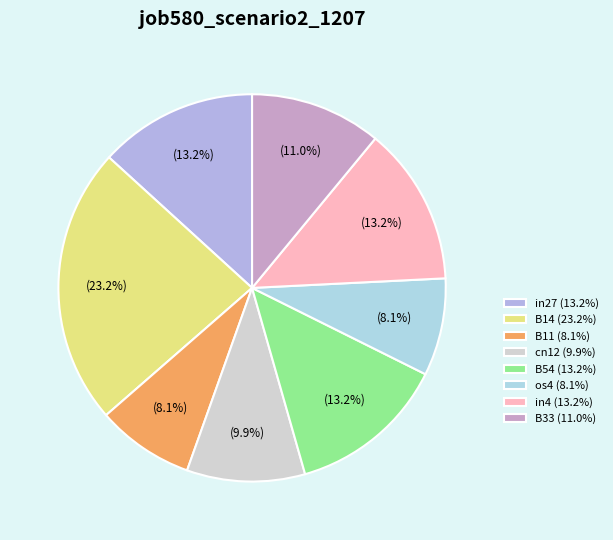

Is it true that cn12 is 22% of the pie?

False